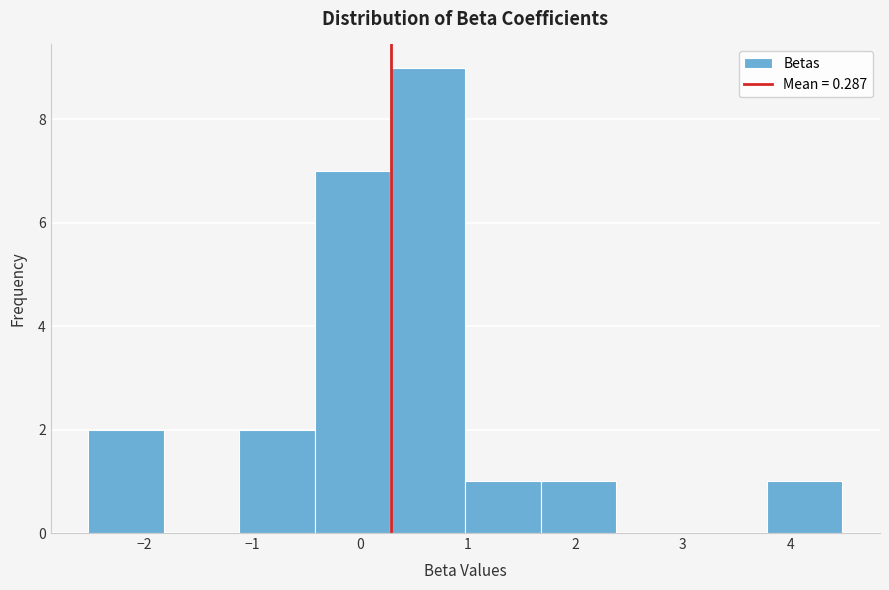

Over which range of the x-axis is the bar tallest?

0.3 to 1.0